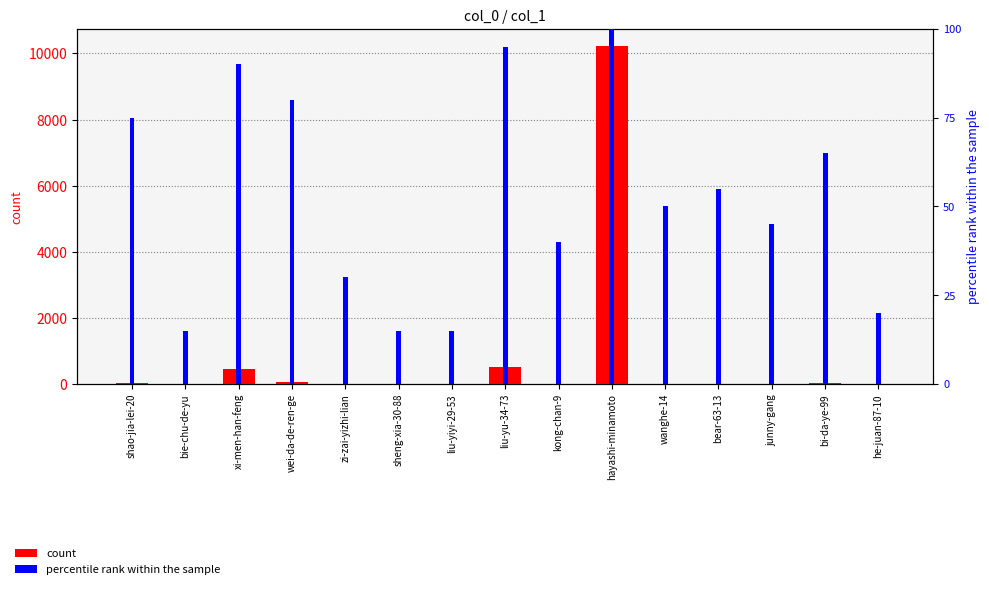

What position from the right is hayashi-minamoto?

6